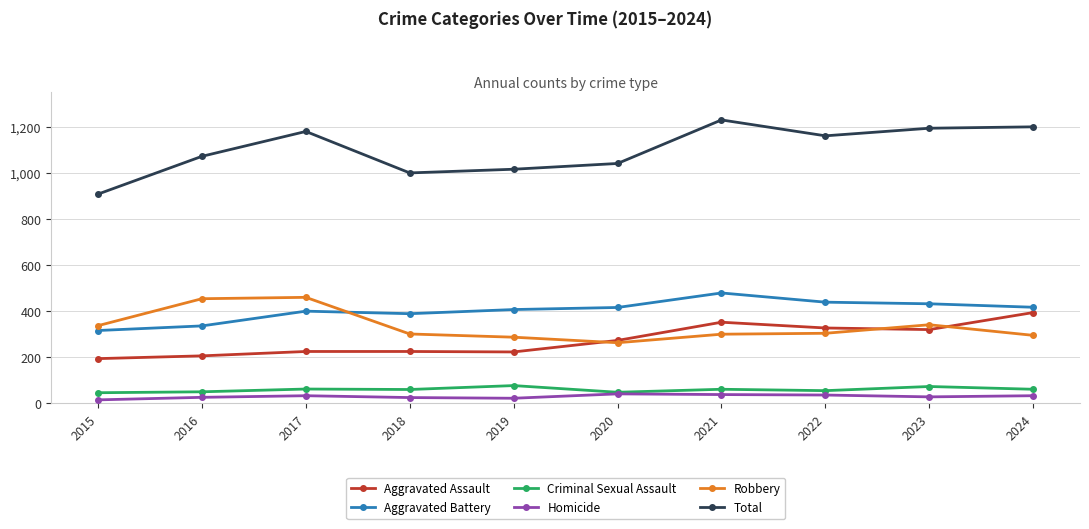

The Robbery series shows 287 at 2019. True or false?

True